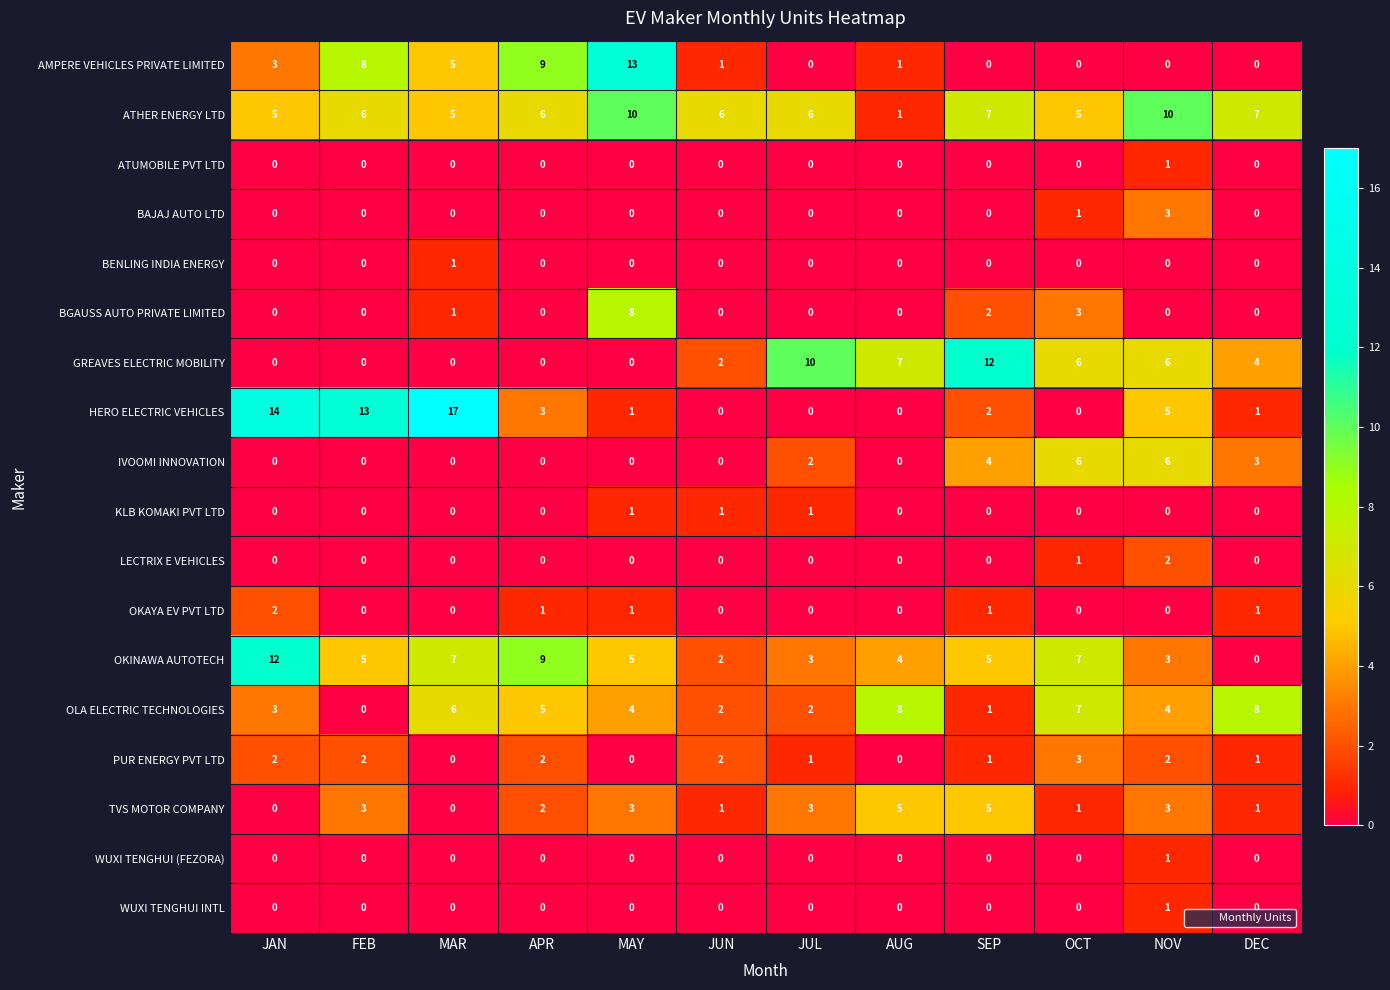

What is the spread (max minus min) of values at AUG?

8